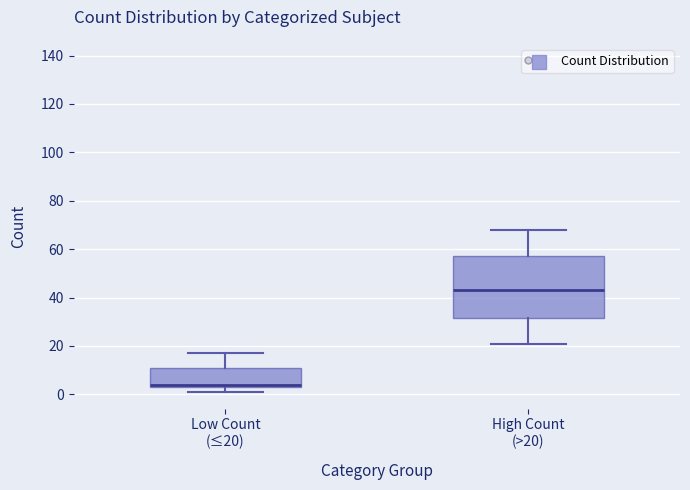

Where does the upper whisker of the box for High Count (>20) end on the y-axis? The values are not printed on the chart, so give them approximately, as read against the axis.

68